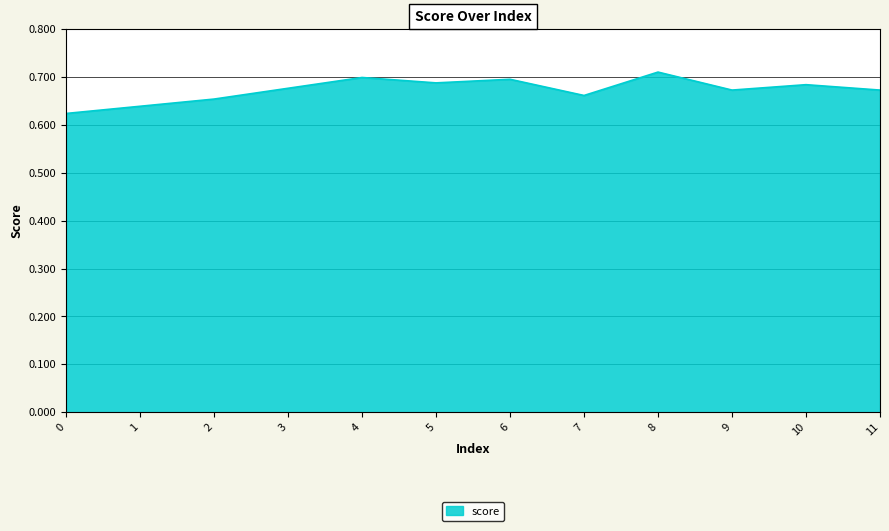

What is the change in value from 2 to 8?

+0.1